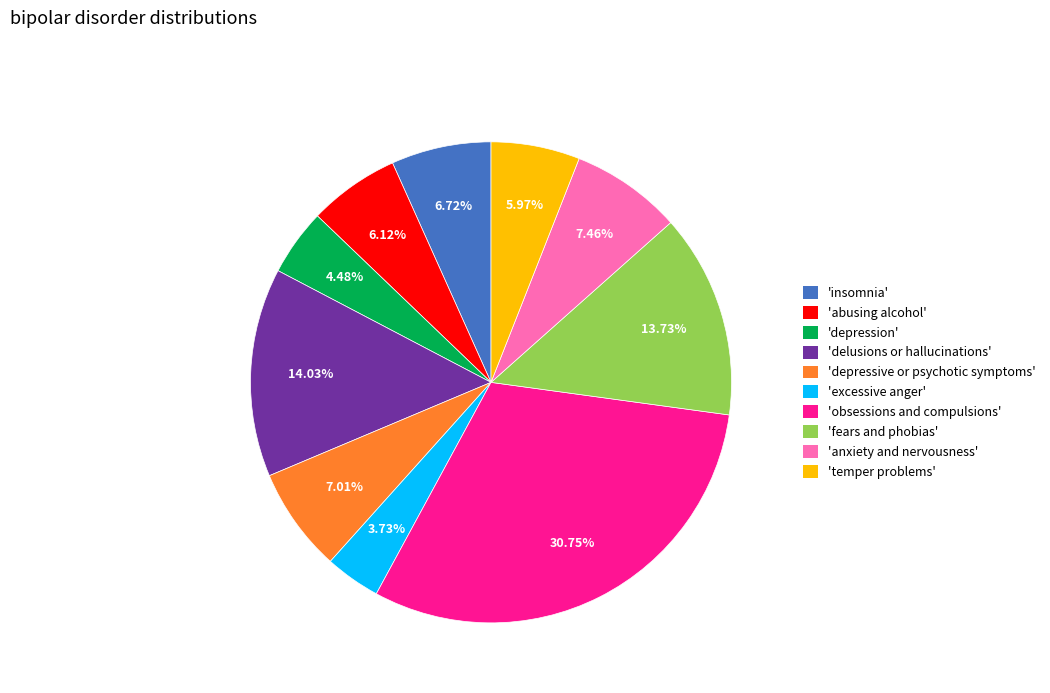

How many slices are in this pie chart?

10